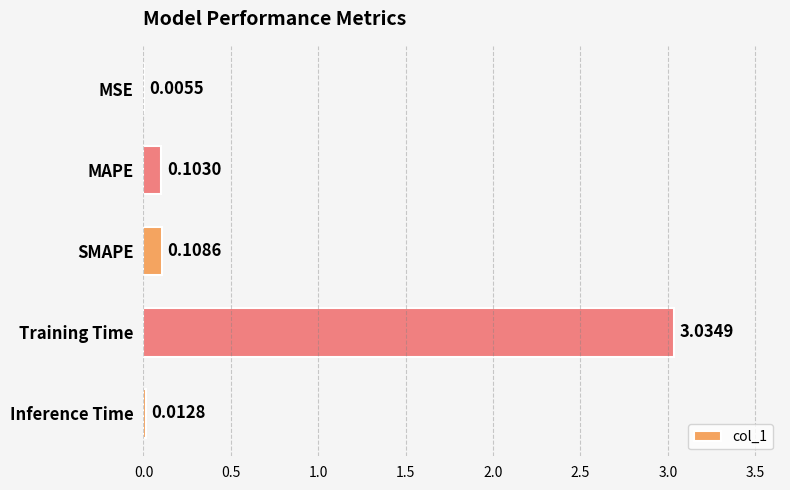

Between Training Time and SMAPE, which is larger?

Training Time